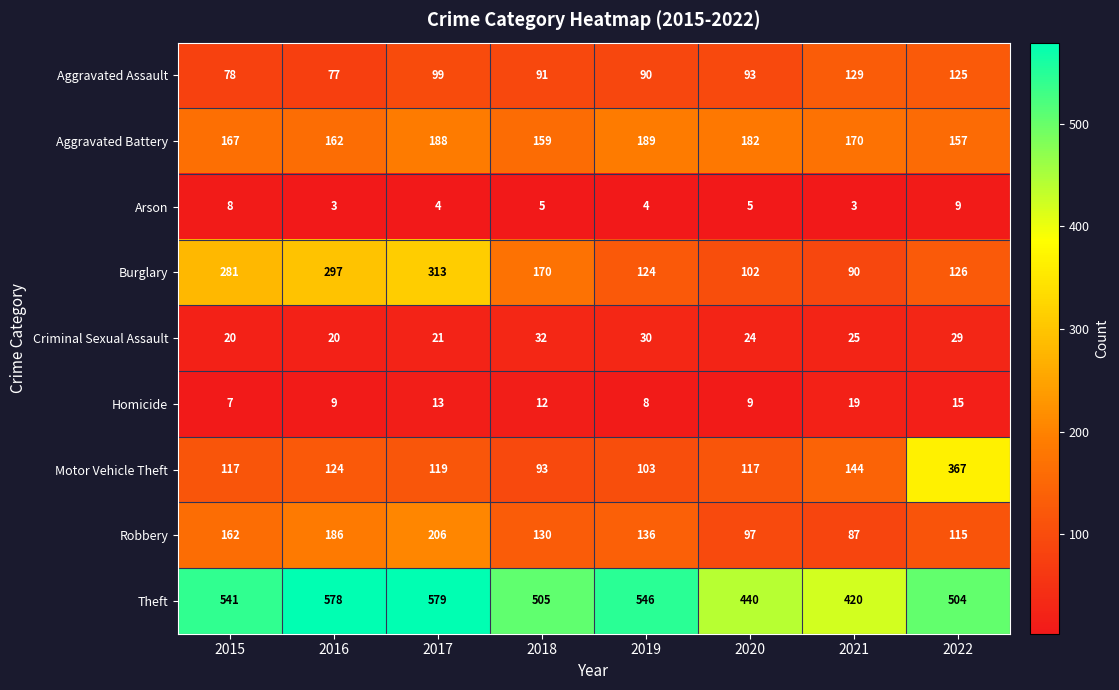

The value of Robbery at 2018 is 130. True or false?

True